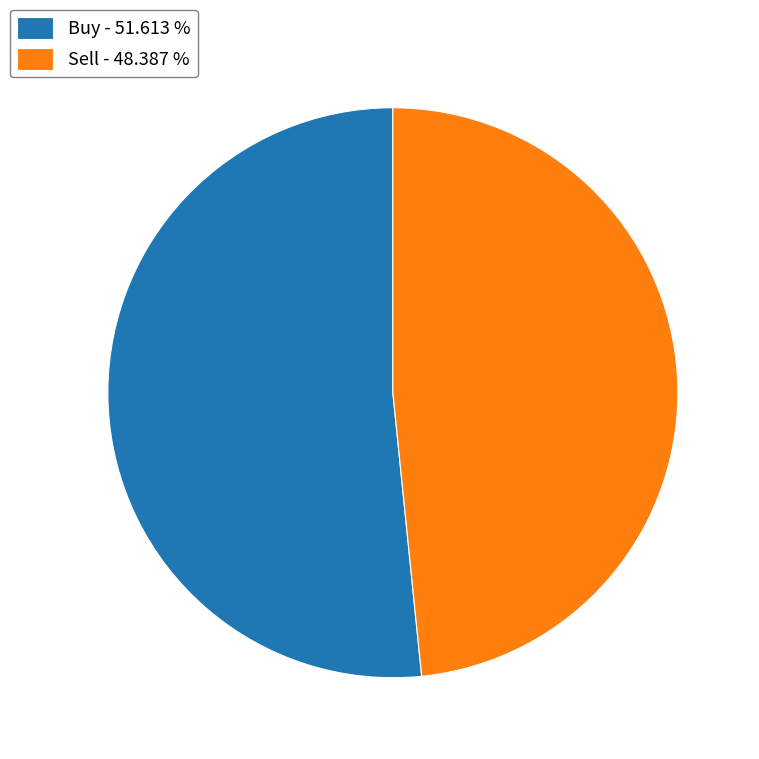

Combined, do Buy - 51.613 % and Sell - 48.387 % account for over 50%?

Yes